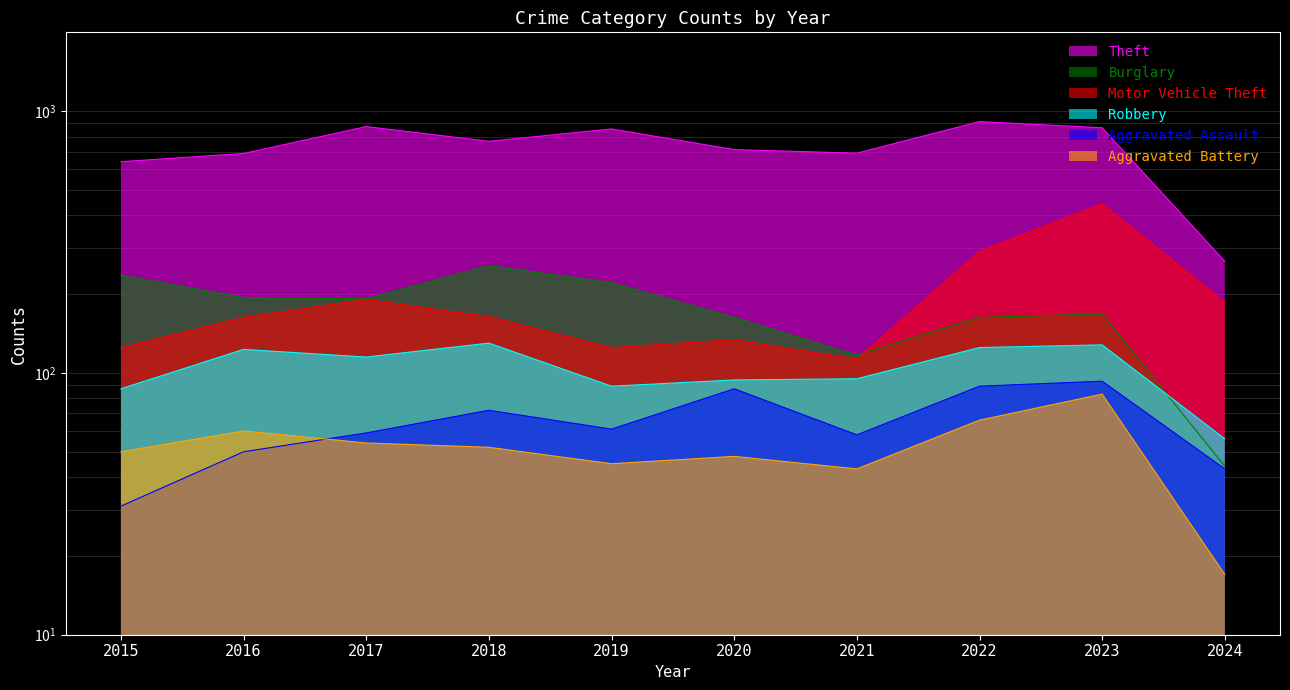

Between 2020 and 2022, which series saw the biggest shift?

Theft